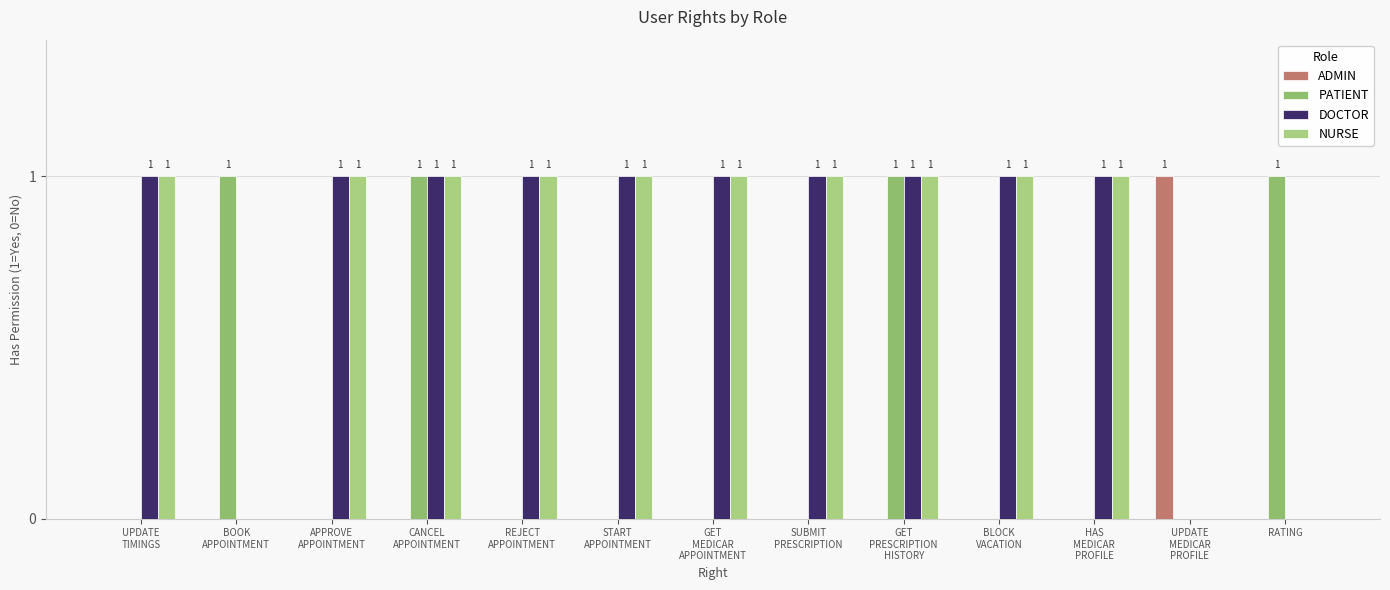

True or false: ADMIN has a value of 0 at BOOK
APPOINTMENT.

True